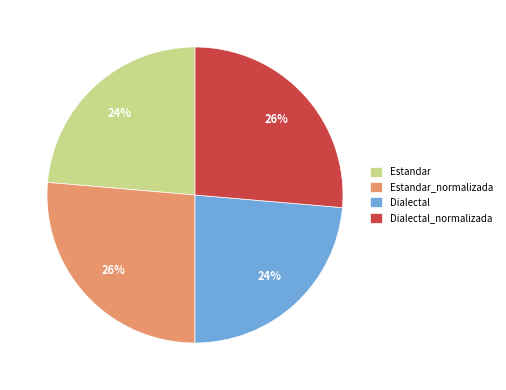

Do Dialectal_normalizada and Estandar_normalizada together represent more than half of the pie?

Yes